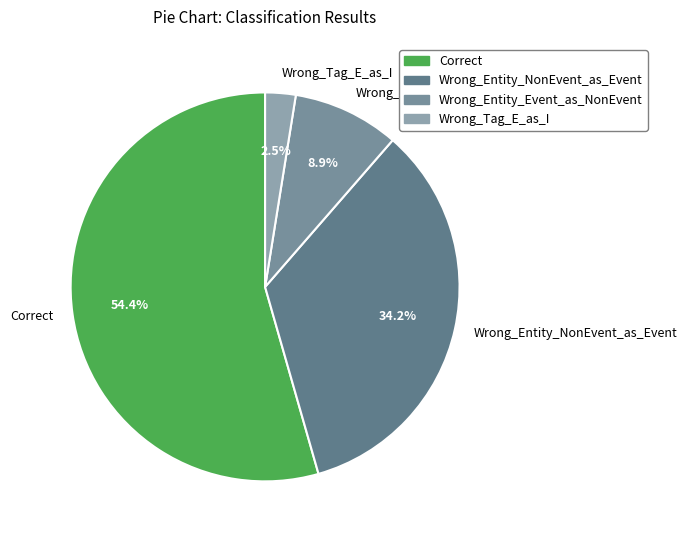

Which has a higher value, Wrong_Tag_E_as_I or Wrong_Entity_Event_as_NonEvent?

Wrong_Entity_Event_as_NonEvent